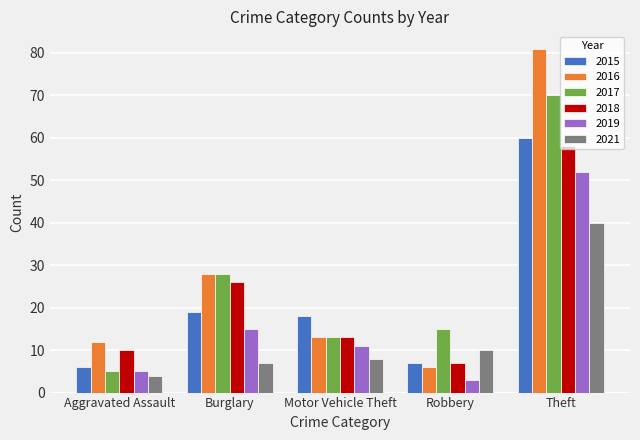

What is the difference between the second highest and minimum values in the 2015 series?

13